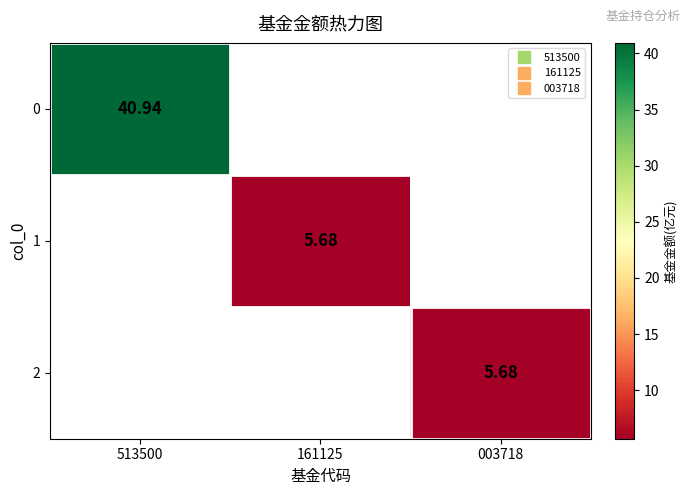

The value of 0 at 513500 is 40.9. True or false?

True